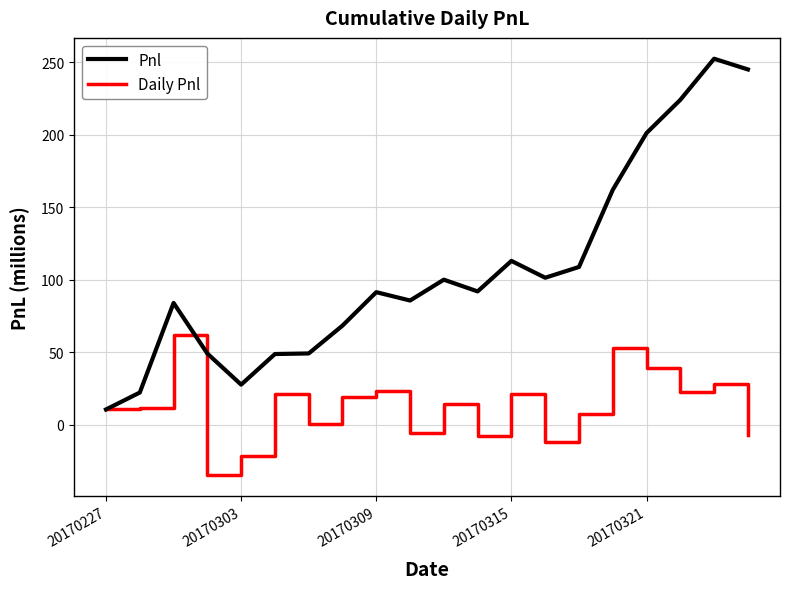

Which series has the largest total across all categories?

Pnl